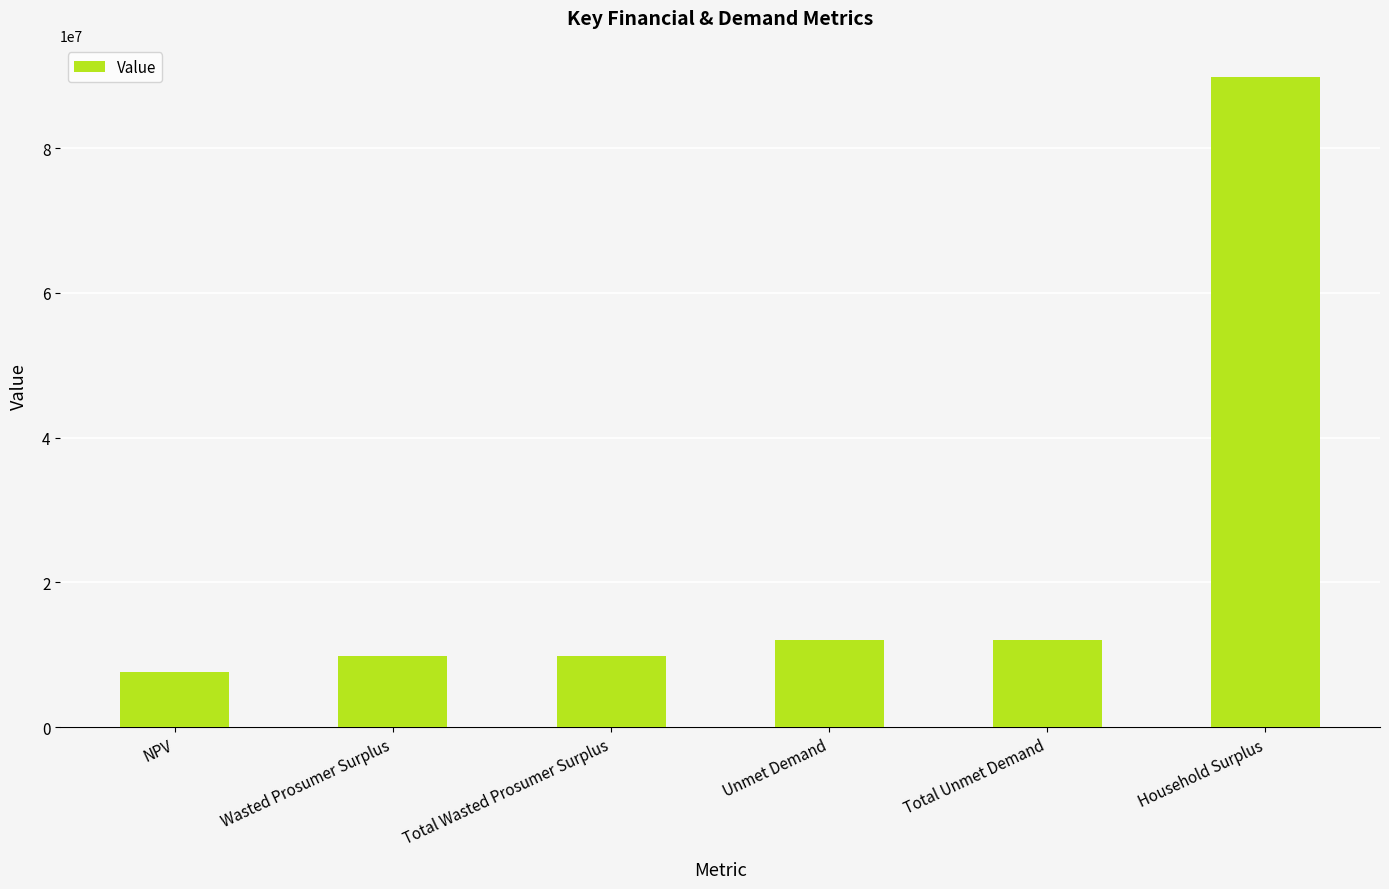

Count the number of categories in the chart.

6